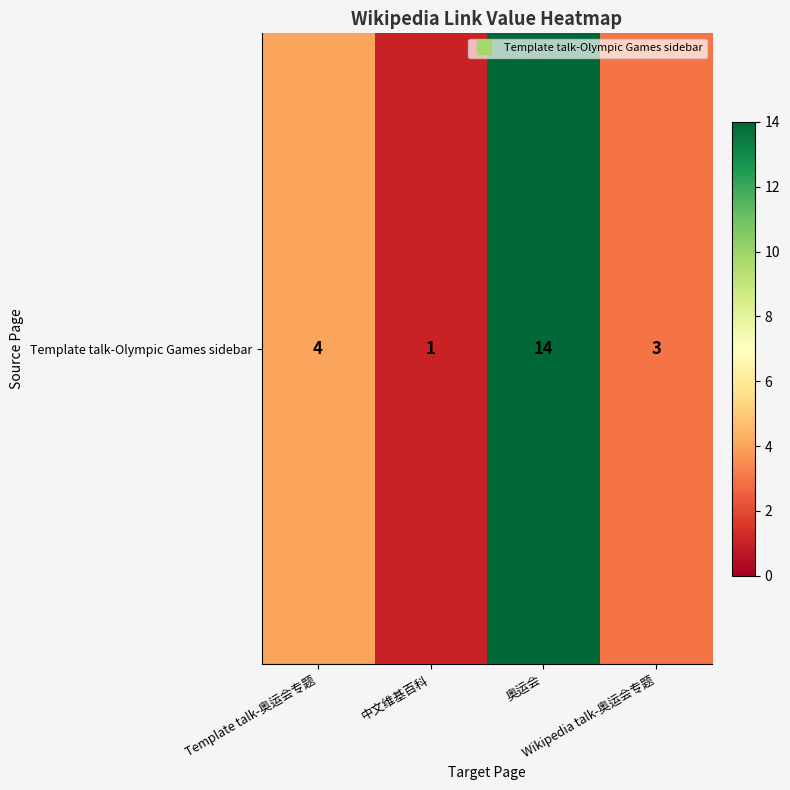

The value at Wikipedia talk-奥运会专题 is 1. True or false?

False